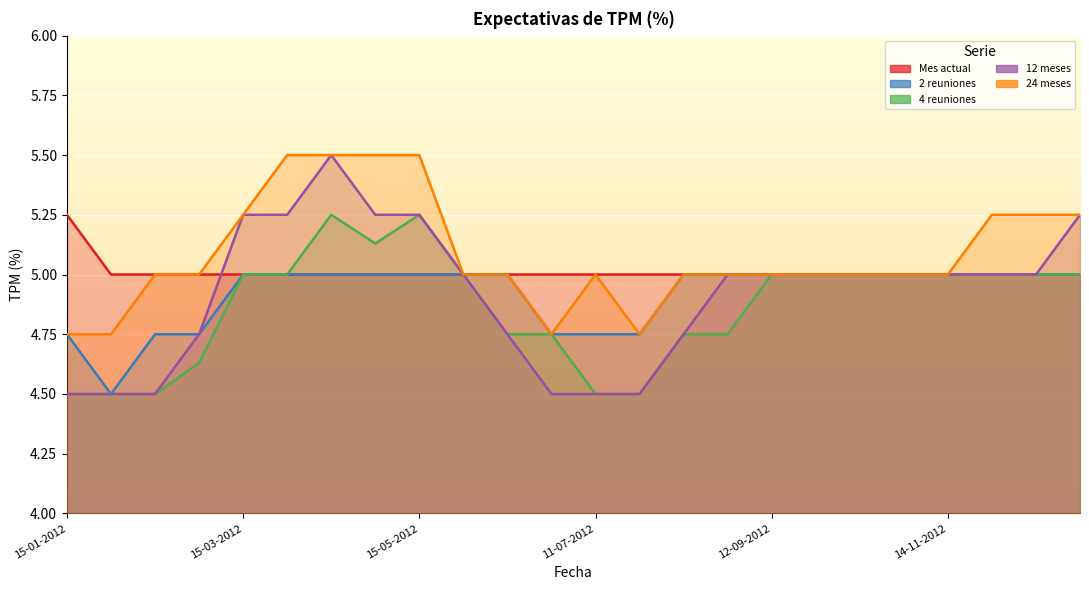

What are all the series names shown in the legend?

Mes actual, 2 reuniones, 4 reuniones, 12 meses, 24 meses